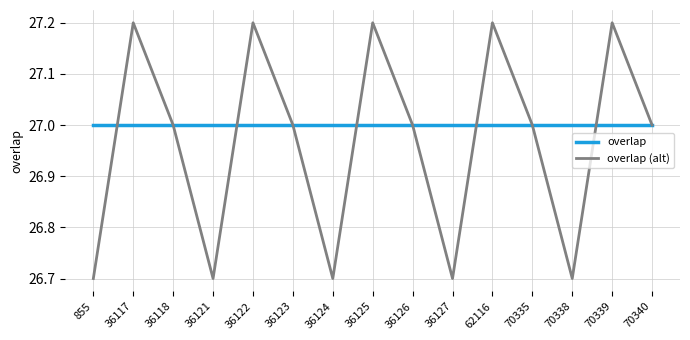

Does the chart display data point markers on the line(s)?

No